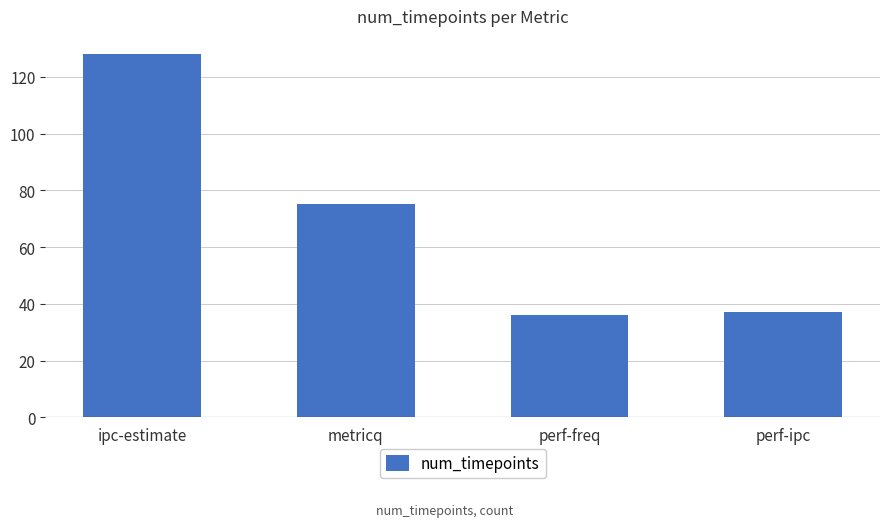

What is the value of the 2nd bar from the left?

75